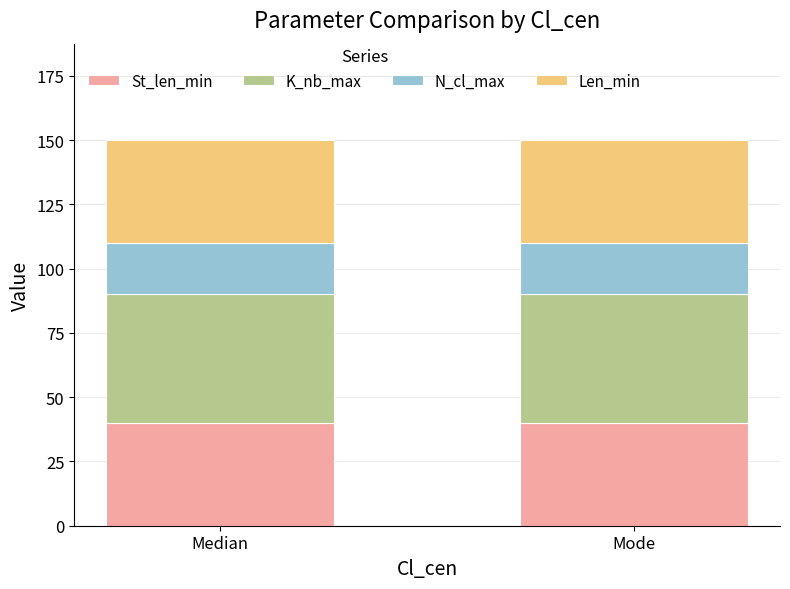

What is the maximum value for St_len_min?

40